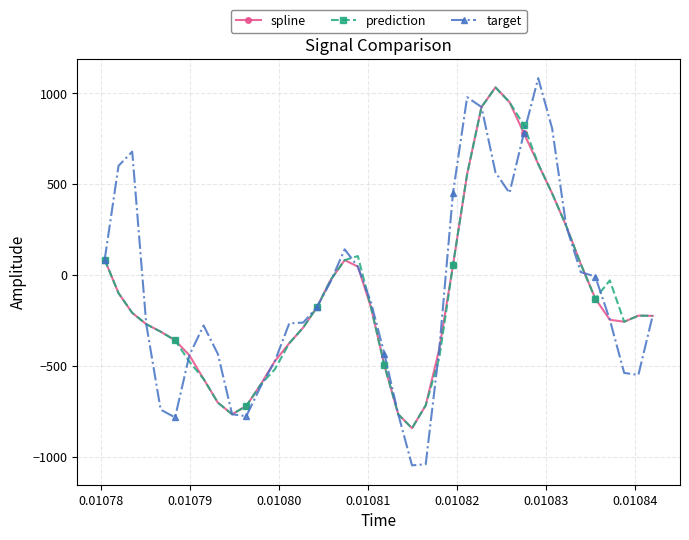

Which series has the widest spread of values?

target